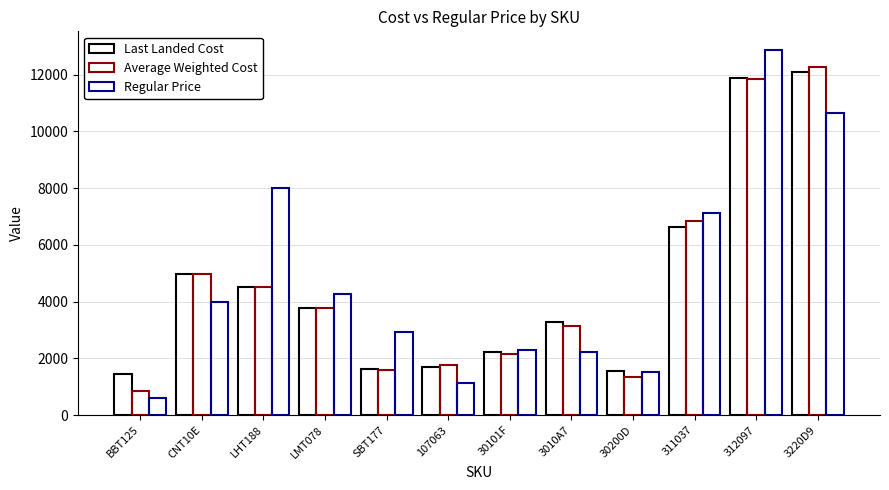

Which series has the largest range (max minus min)?

Regular Price